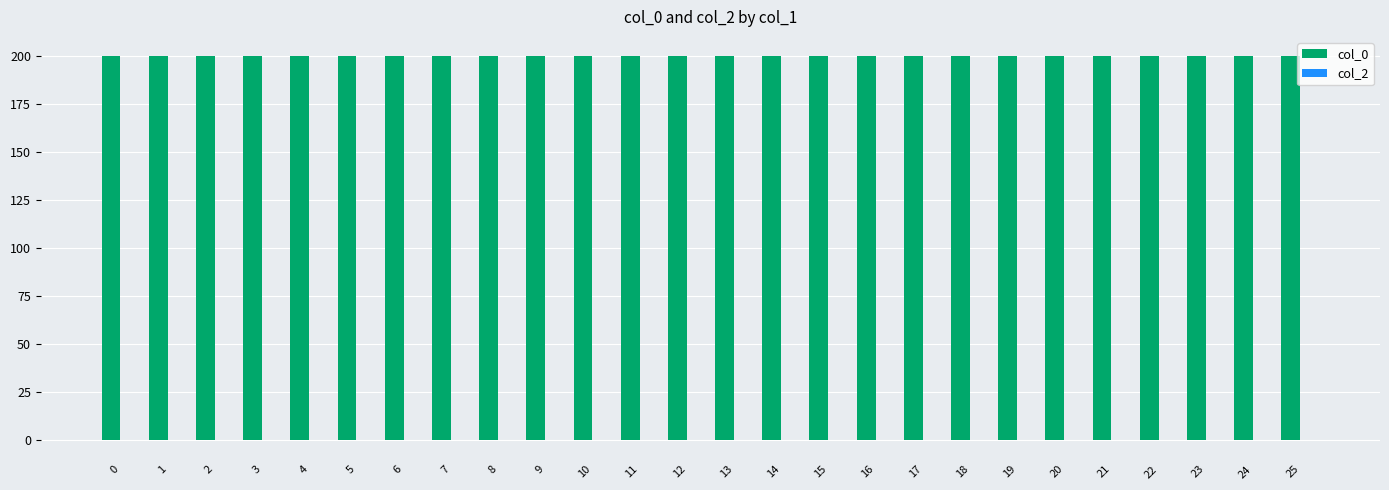

The col_0 series shows 346.3 at 22. True or false?

False